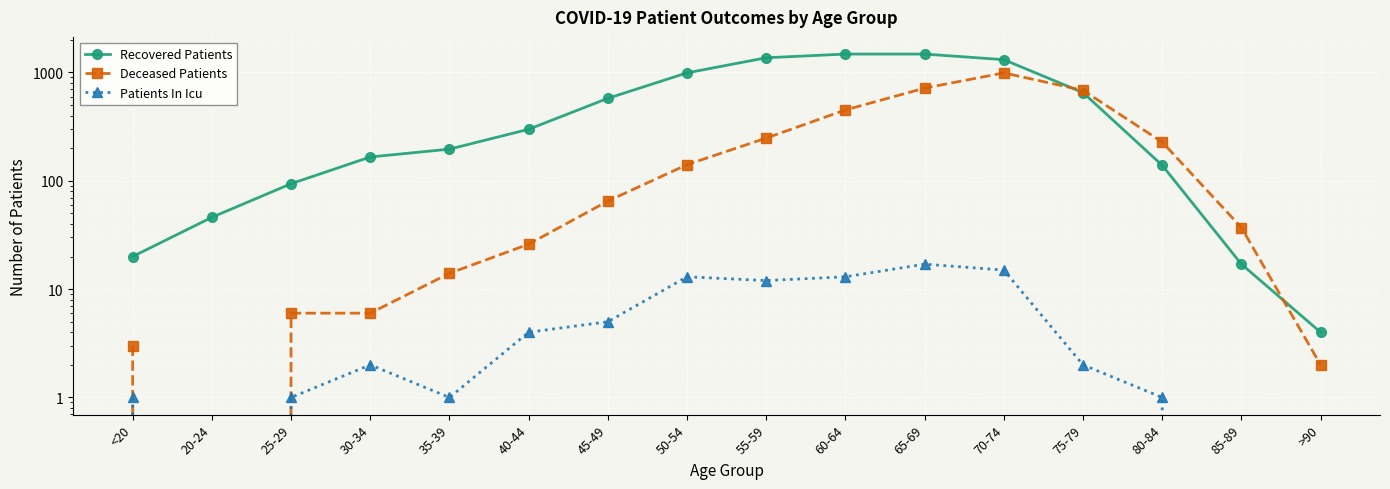

At 35-39, list the series in order from largest to smallest.

Recovered Patients, Deceased Patients, Patients In Icu